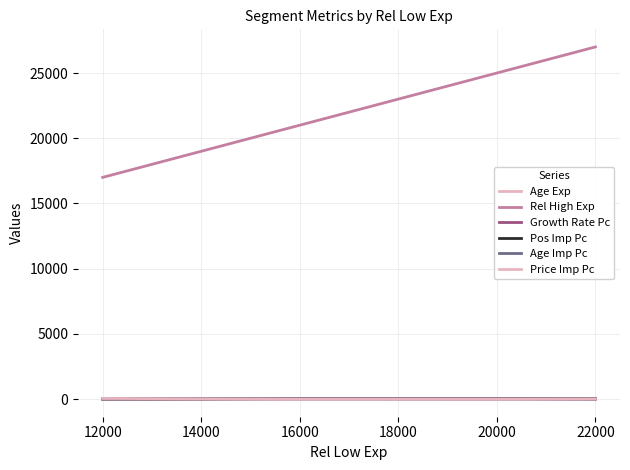

How many Rel High Exp values are between 19000 and 25000?

3